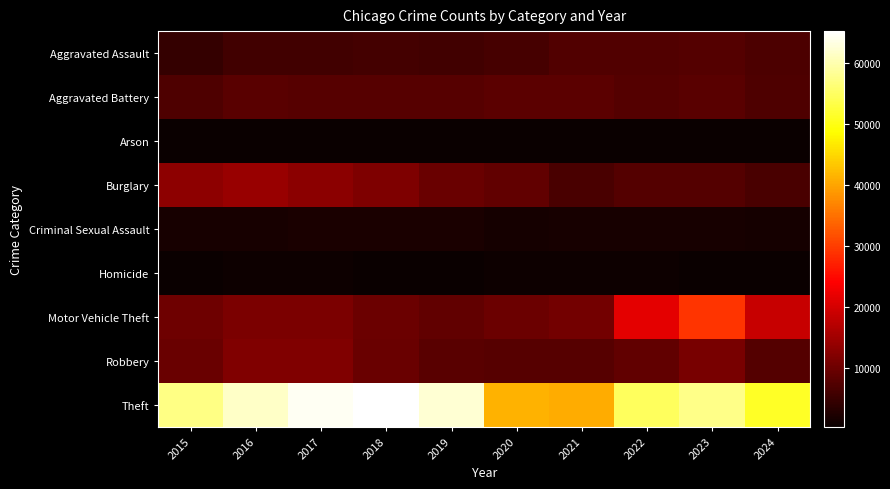

Between 2015 and 2018, which series saw the biggest shift?

Theft